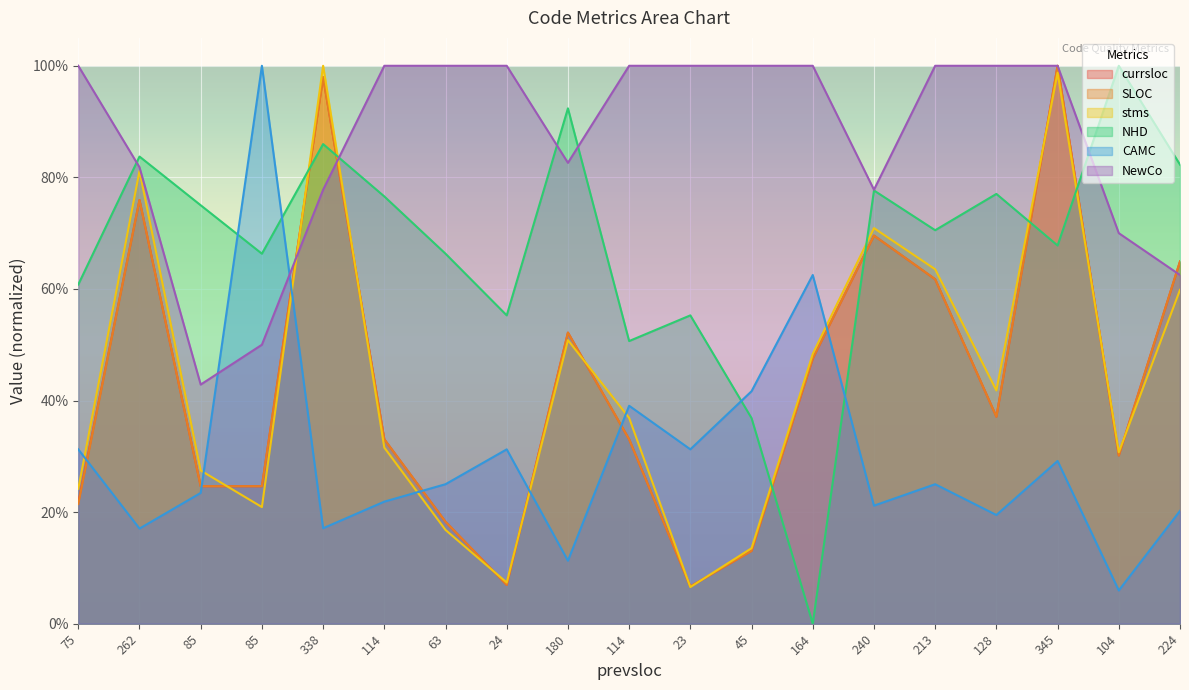

What are all the series names shown in the legend?

currsloc, SLOC, stms, NHD, CAMC, NewCo